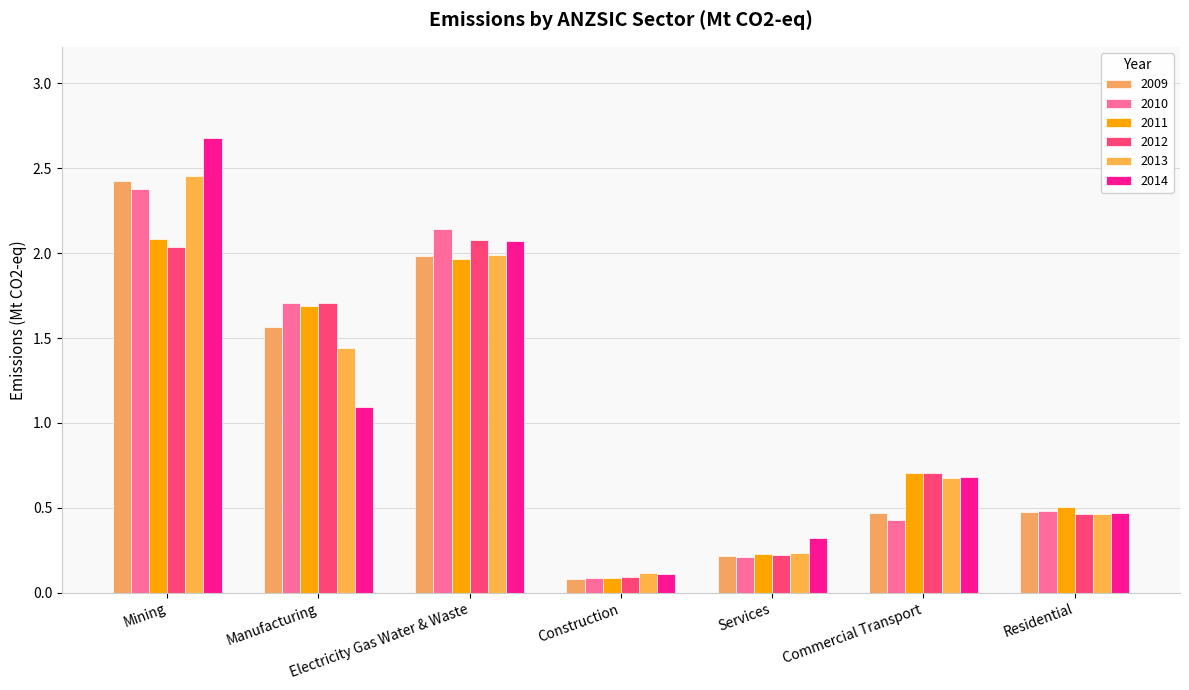

What position from the right is Commercial Transport?

2